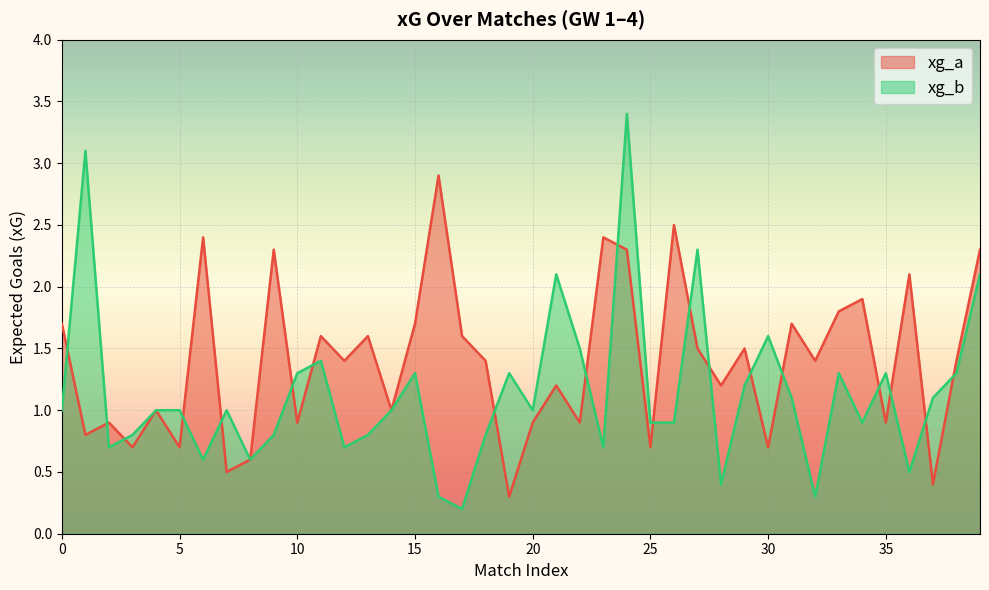

Between 2 and 10, which series saw the biggest shift?

xg_b